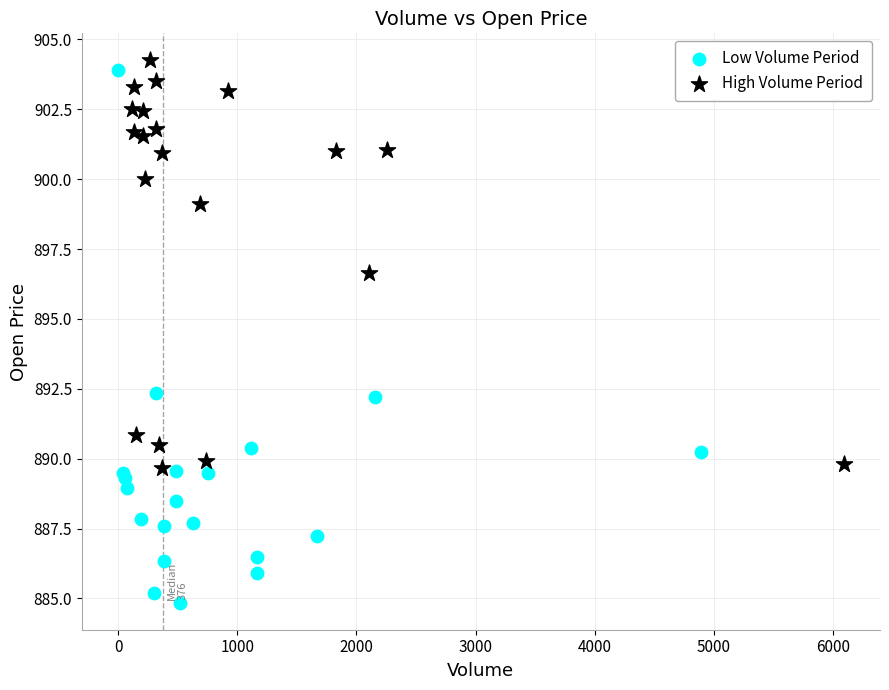

Which series reaches the minimum Y coordinate?

Low Volume Period